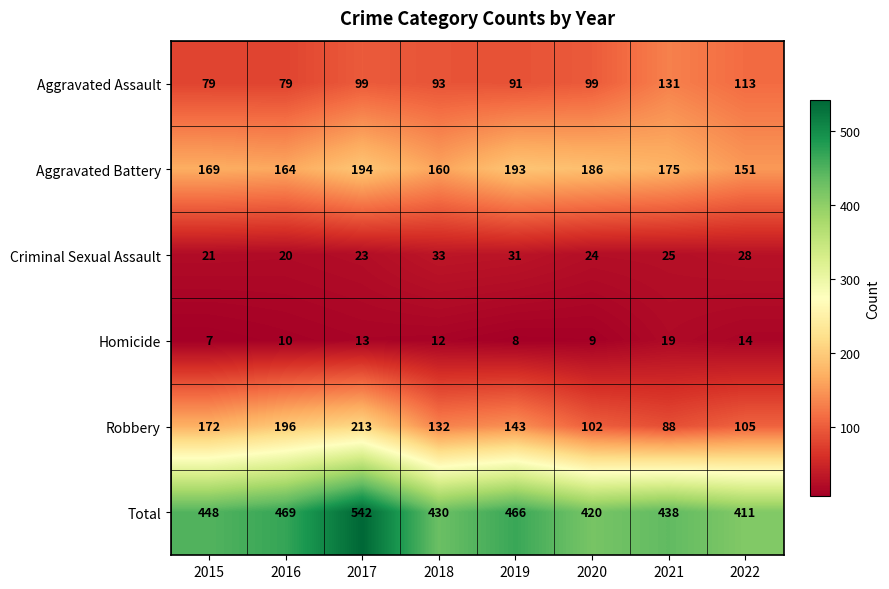

At how many categories does at least one series exceed 360?

8